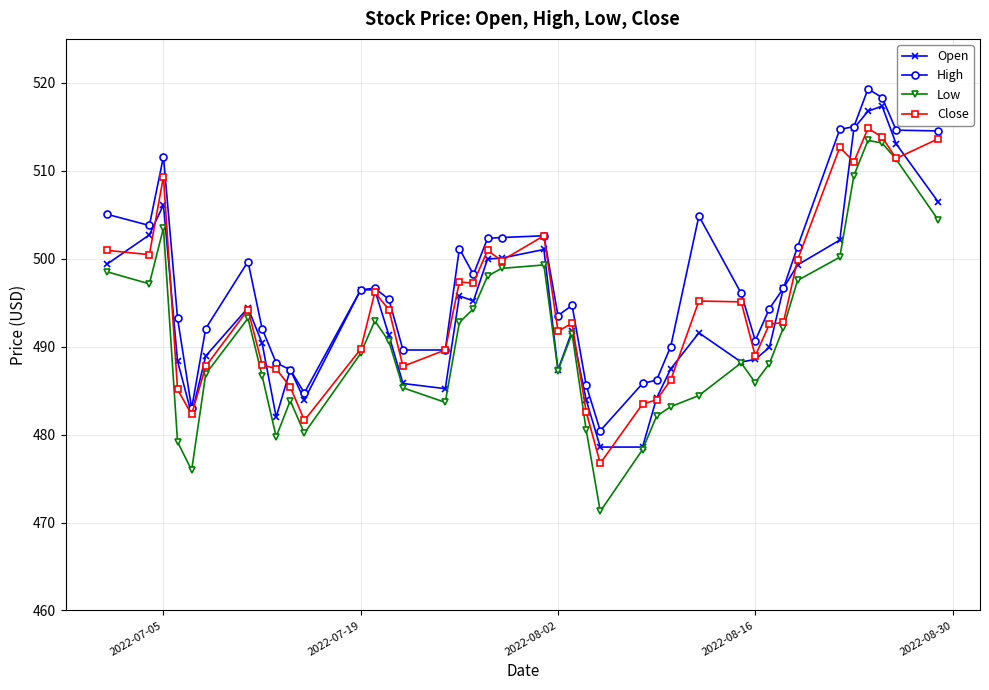

True or false: High has more than 0 interior local peaks.

True